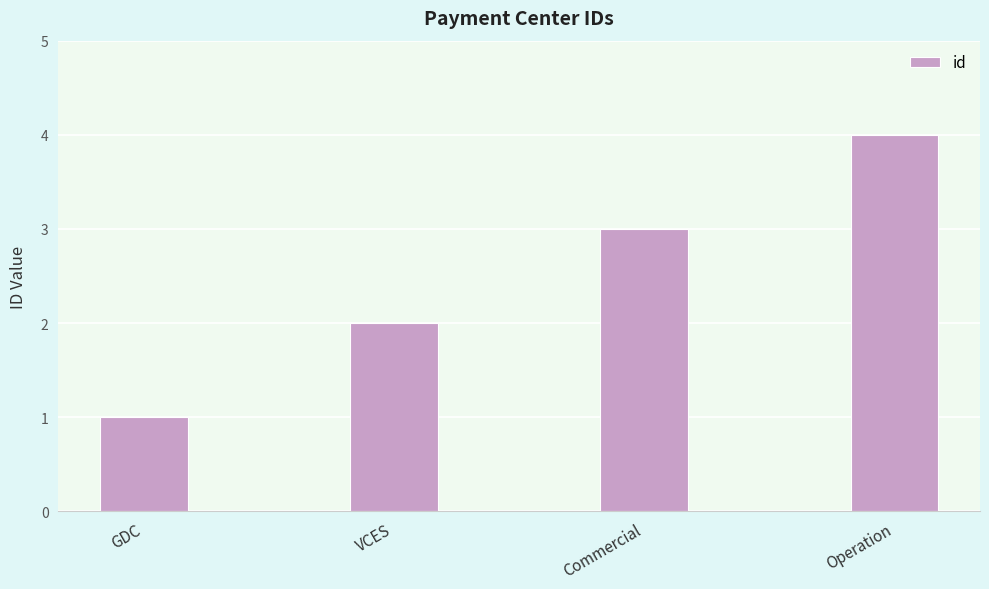

What is the difference between the second highest and minimum values?

2